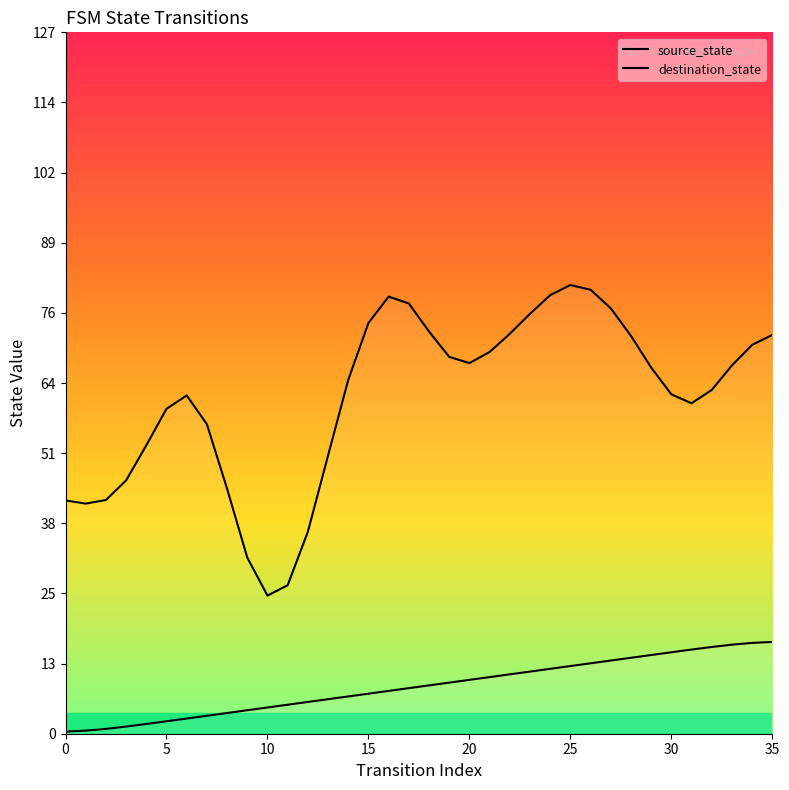

Which series has the largest total across all categories?

destination_state